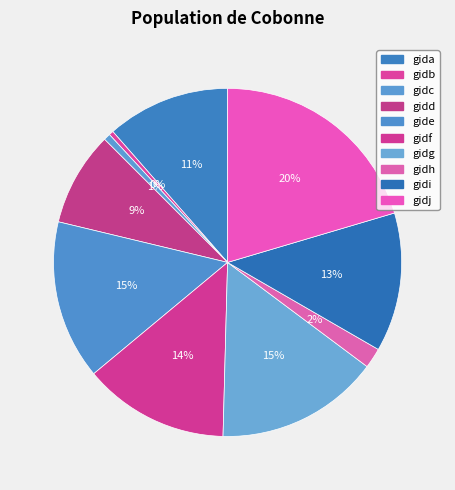

The gidf slice represents 6% of the pie. True or false?

False